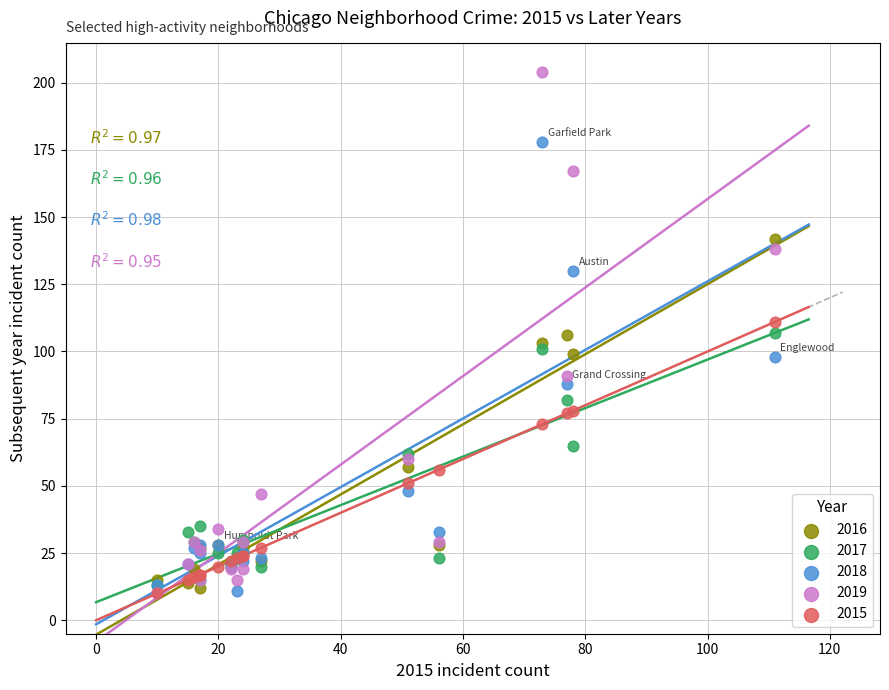

What are all the series names shown in the legend?

2016, 2017, 2018, 2019, 2015